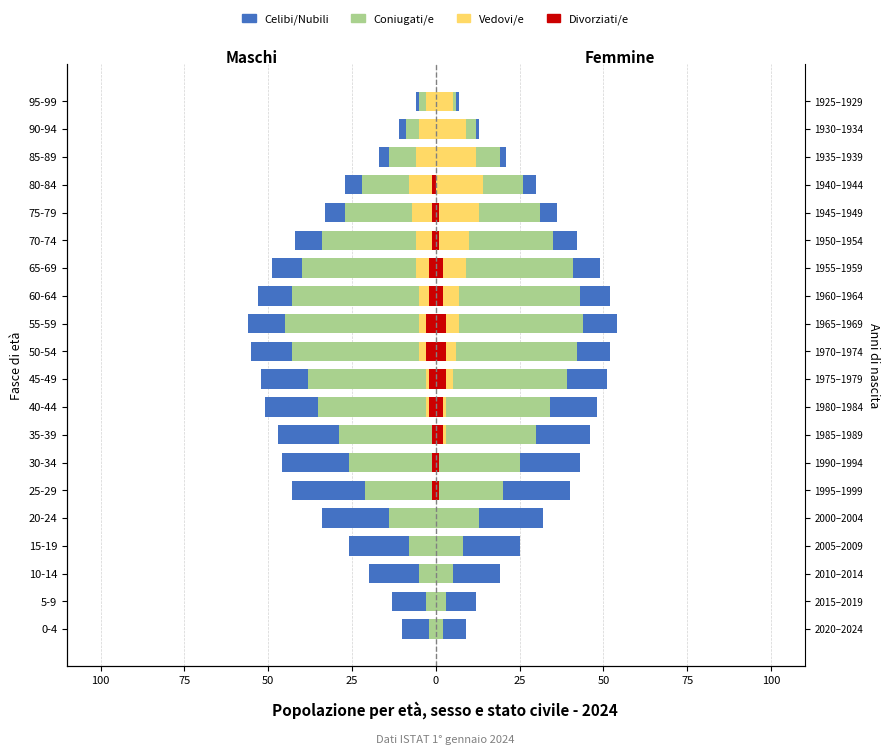

Which series changed the most between 10-14 and 45-49?

Coniugati/e